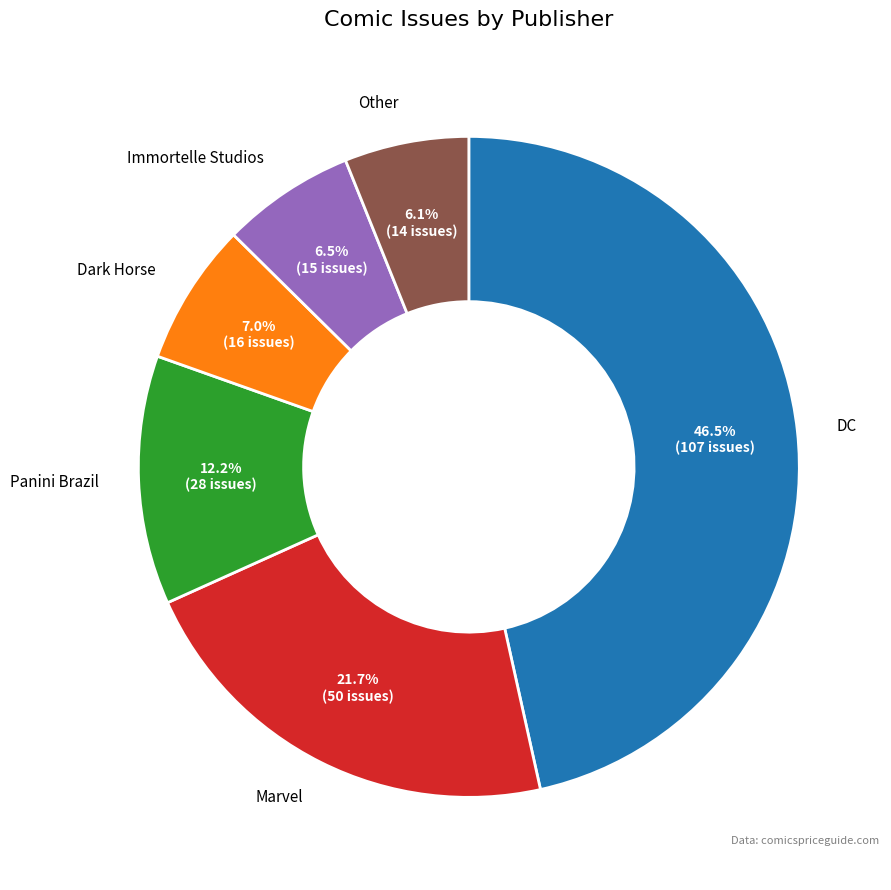

Is there a majority slice in this chart?

No